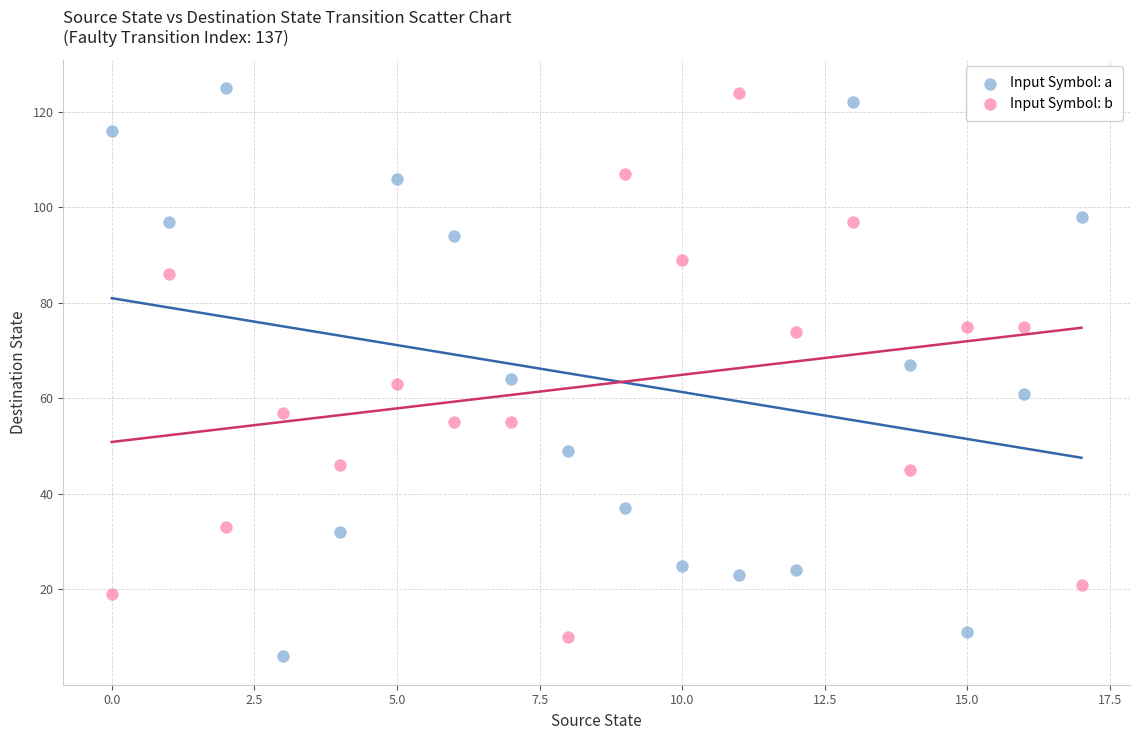

Which series contains the lowest Y value?

Input Symbol: a